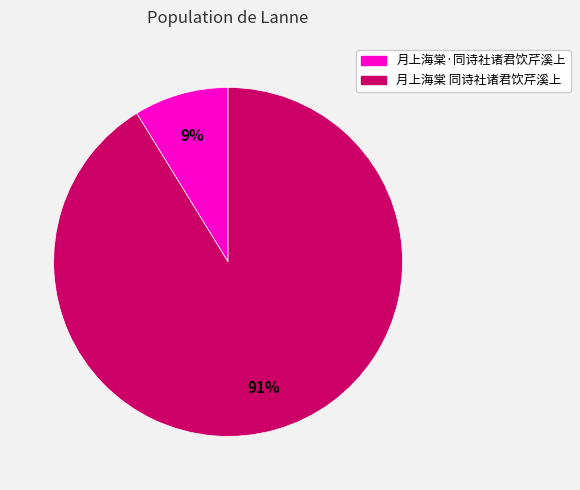

How many slices are in this pie chart?

2